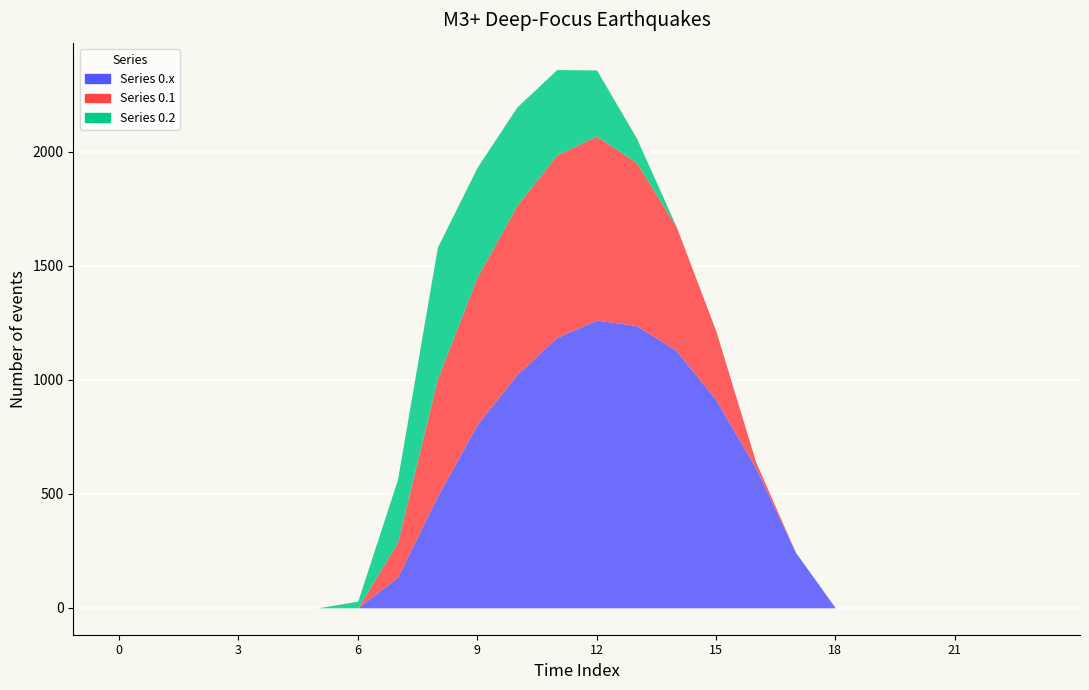

At which category does Series 0.2 reach its first local peak?

8